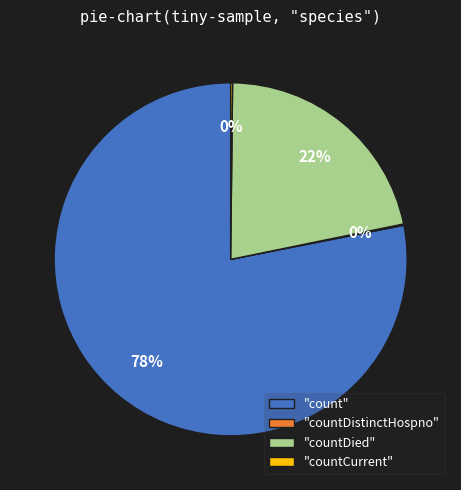

To the nearest percent, what portion does "count" represent?

78%